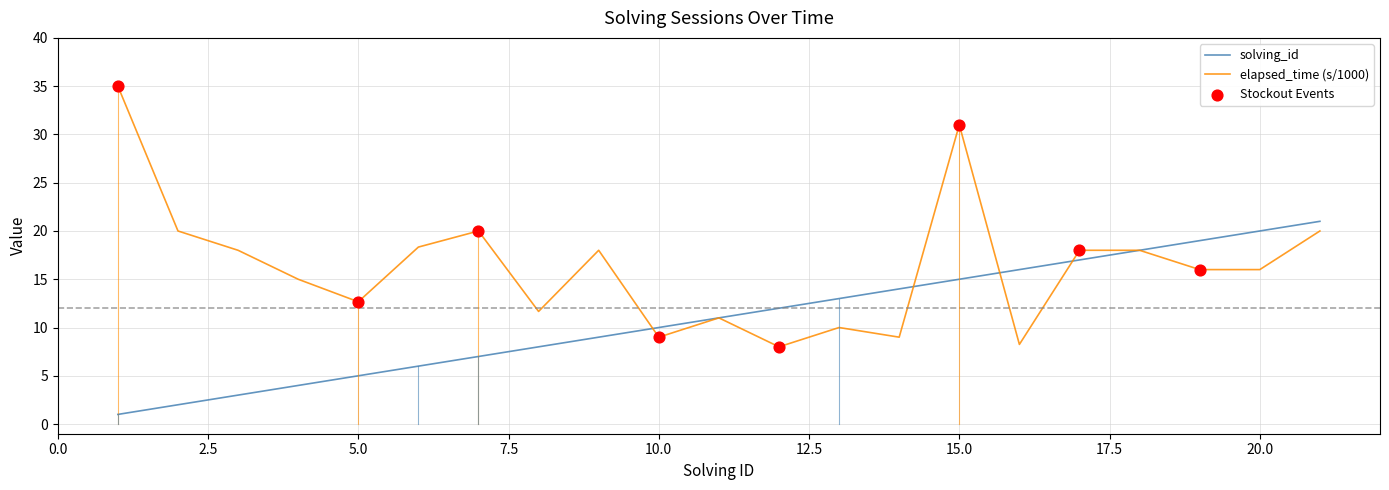

List the series in order of their overall mean, highest first.

elapsed_time (s/1000), solving_id